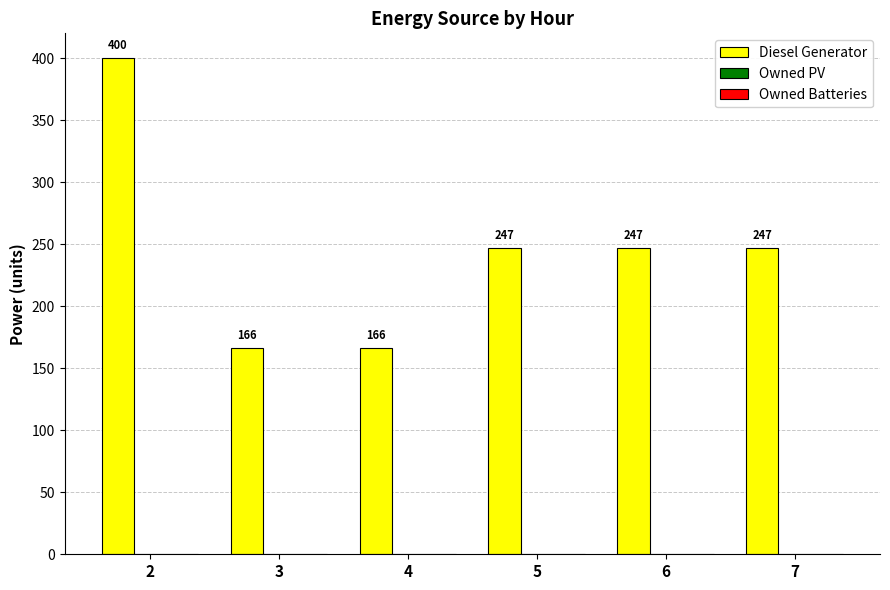

What is the maximum value shown in the chart?

400